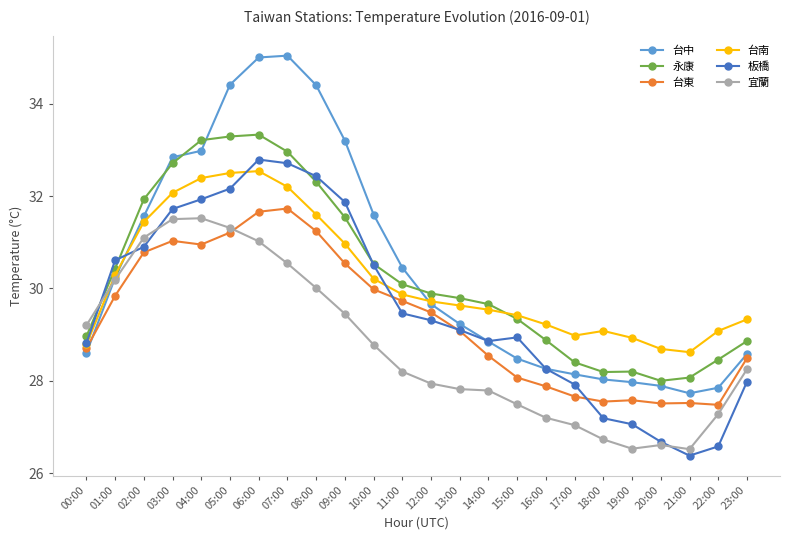

List the series in order of their peak value, highest first.

台中, 永康, 板橋, 台南, 台東, 宜蘭